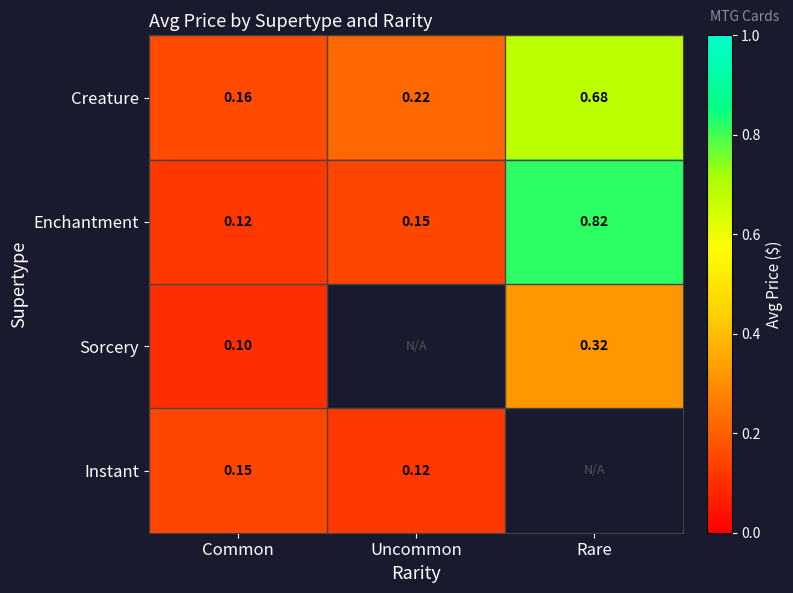

List the labels in order of Creature value, smallest first.

Common, Uncommon, Rare